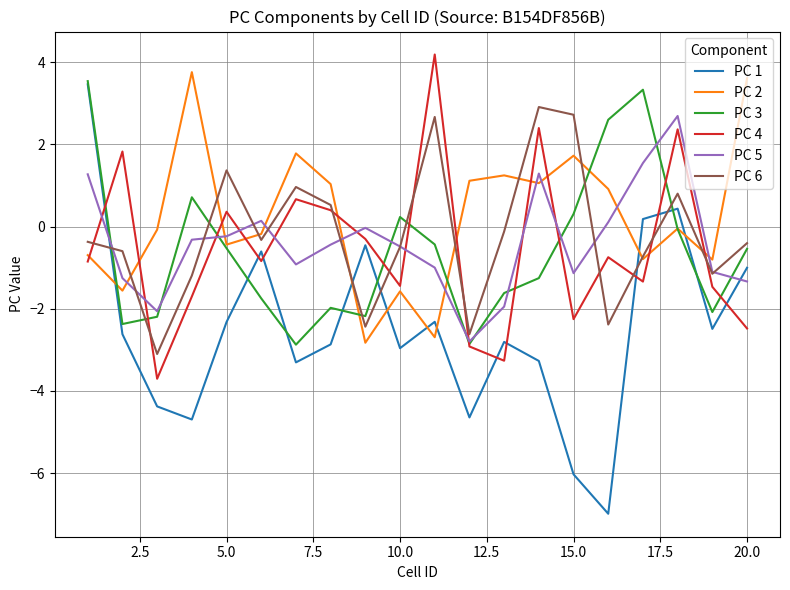

At how many categories does at least one series exceed 3?

5